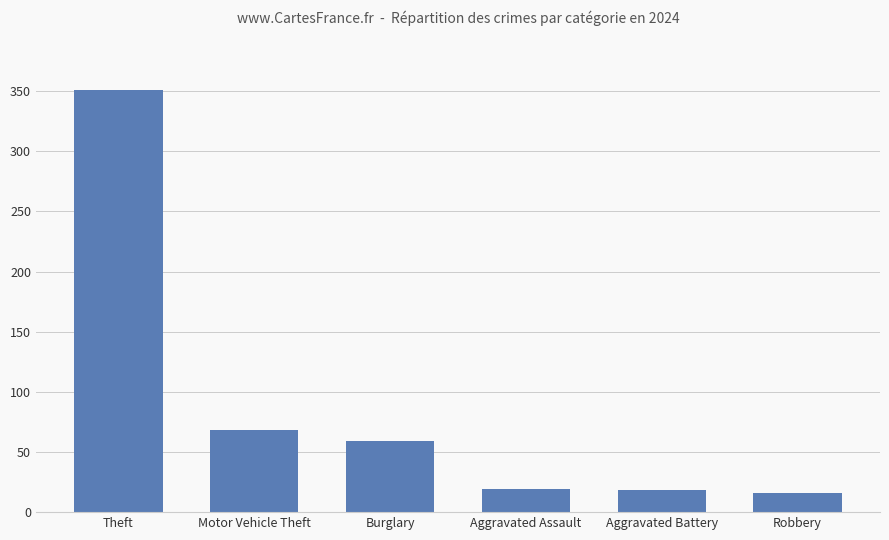

What is the label of the 3rd bar from the right?

Aggravated Assault